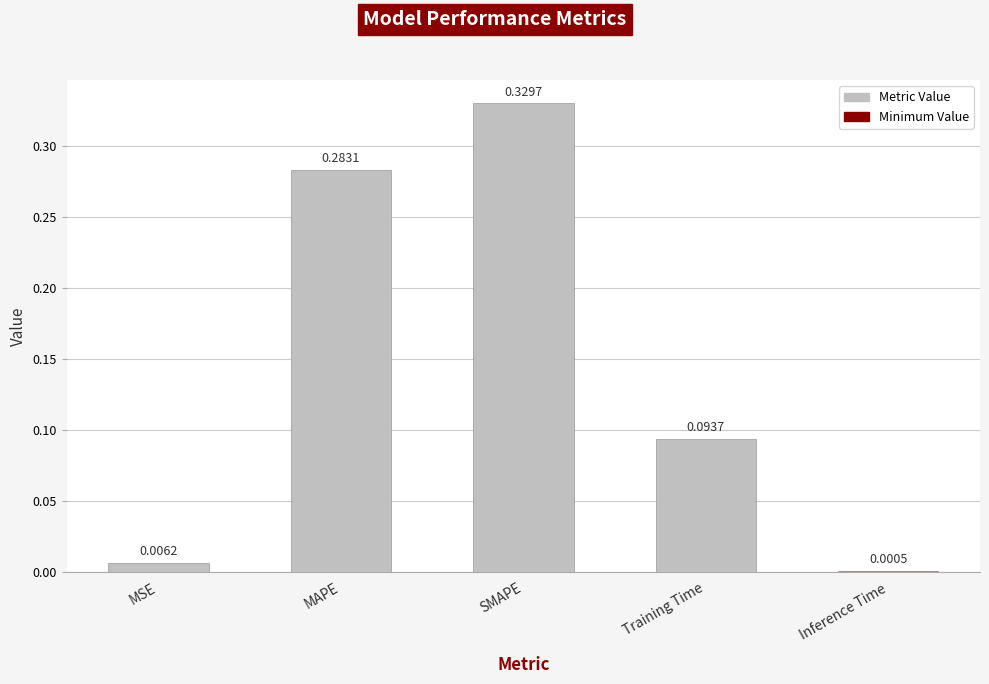

Are the bars grouped side by side (vs. stacked)?

No